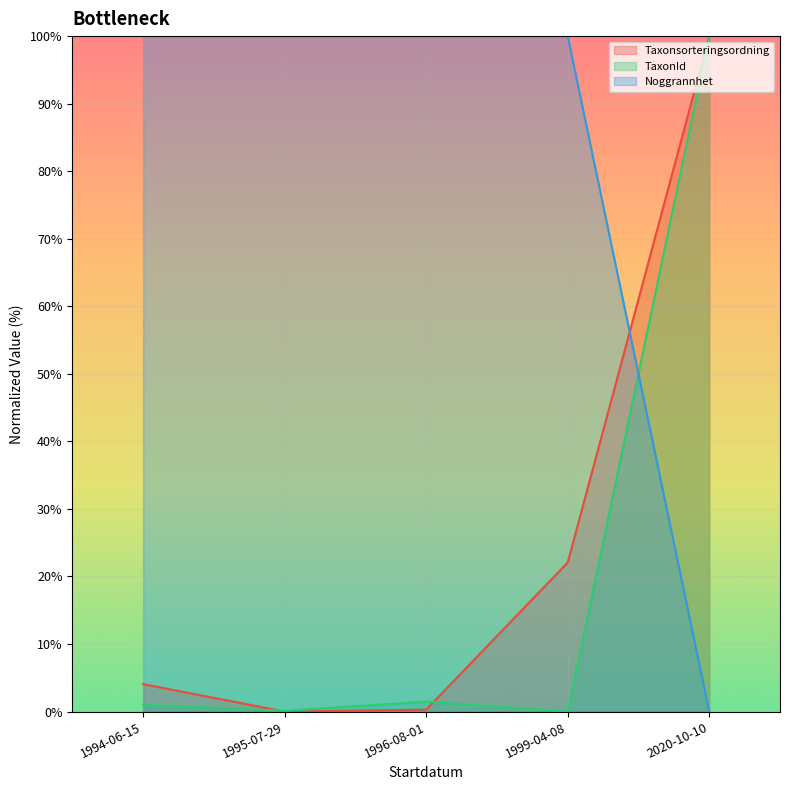

Count the number of data series in this chart.

3